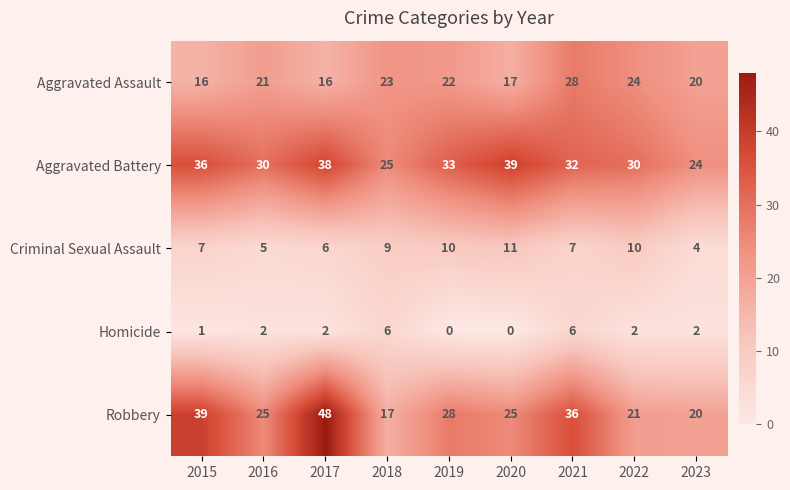

Which label corresponds to the largest value in the chart?

2017